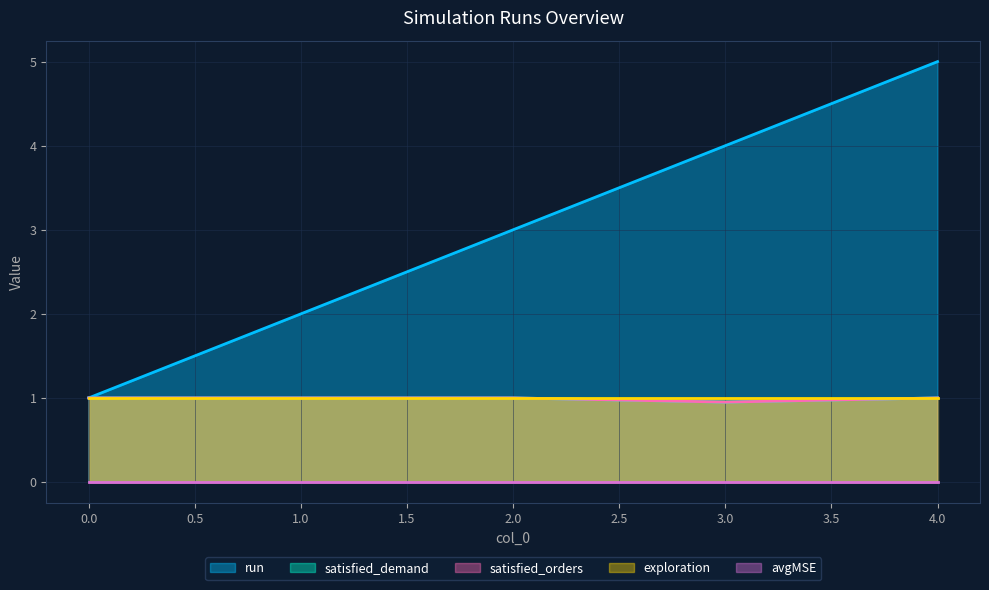

Rank the categories by run value from lowest to highest.

0.0, 1.0, 2.0, 3.0, 4.0